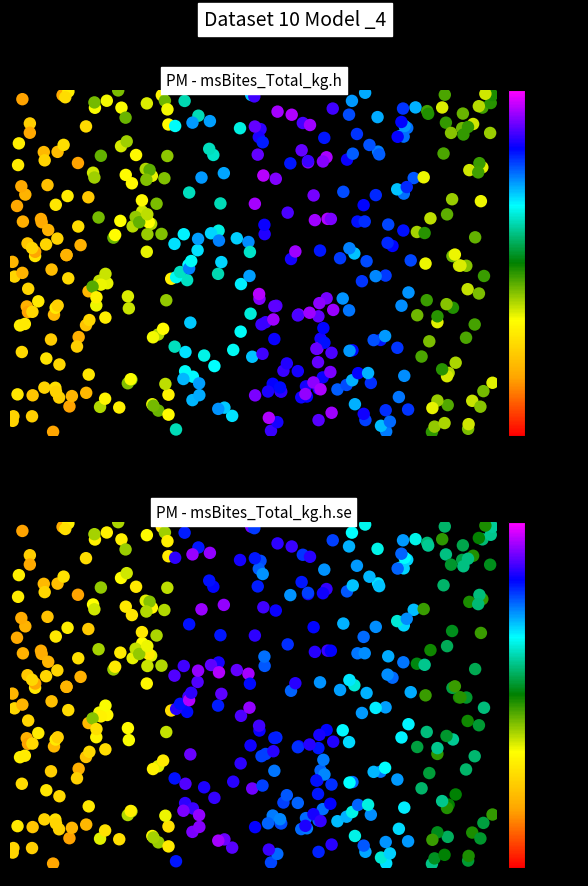

True or false: msBites_Total_kg.h has a value of 50.7 at 4.

False